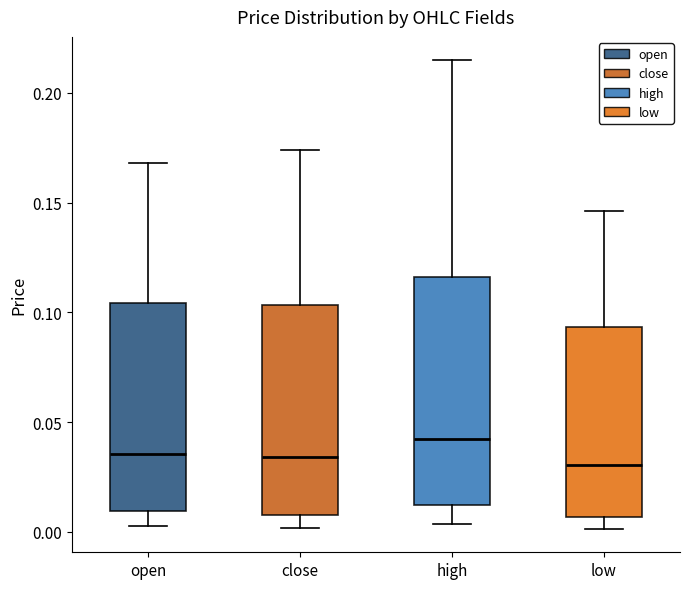

Reading left to right, read every box against the y-axis: the position of its median line, the range the box covers, and the ends of its whiskers. The values are not printed on the chart, so give them approximately, as read against the axis.

open: median 0.035, box 0.010 to 0.105, whiskers 0.005 to 0.170
close: median 0.035, box 0.010 to 0.105, whiskers 0.000 to 0.175
high: median 0.040, box 0.010 to 0.115, whiskers 0.005 to 0.215
low: median 0.030, box 0.005 to 0.095, whiskers 0.000 to 0.145